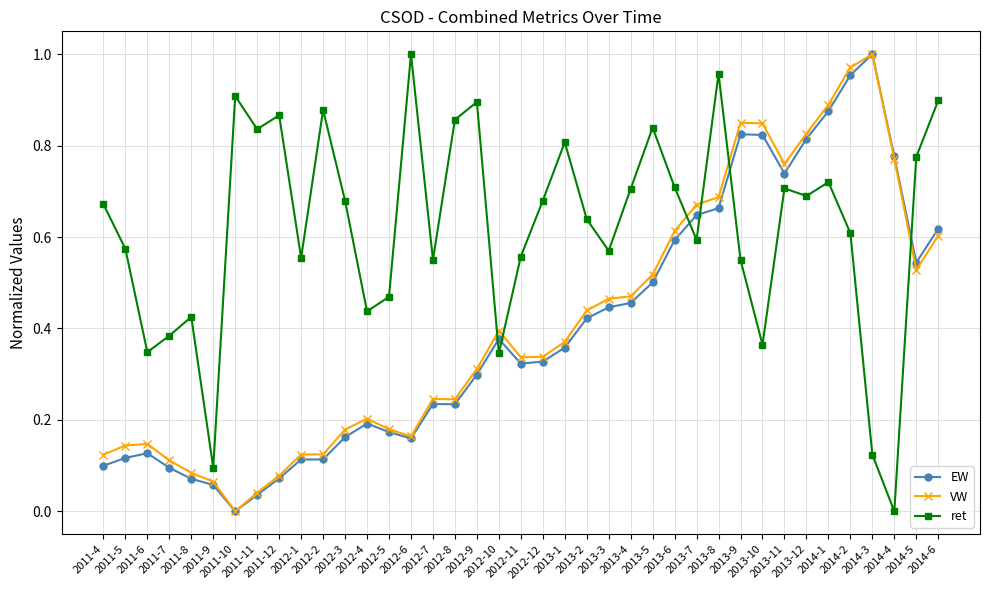

True or false: ret and EW cross at least once.

True